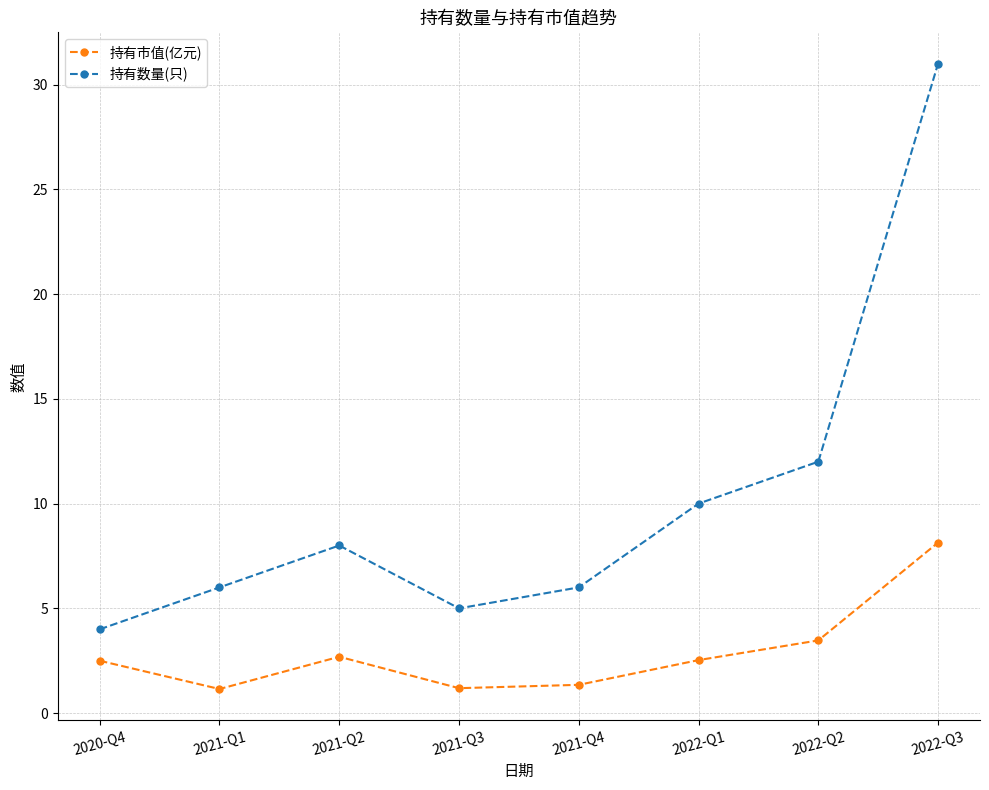

Which series has the largest range (max minus min)?

持有数量(只)